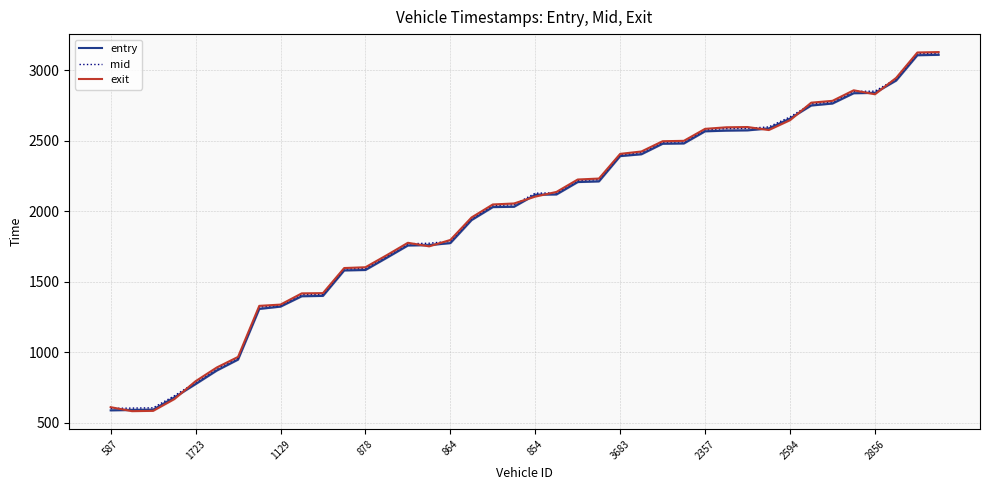

True or false: mid and entry intersect in this chart.

False